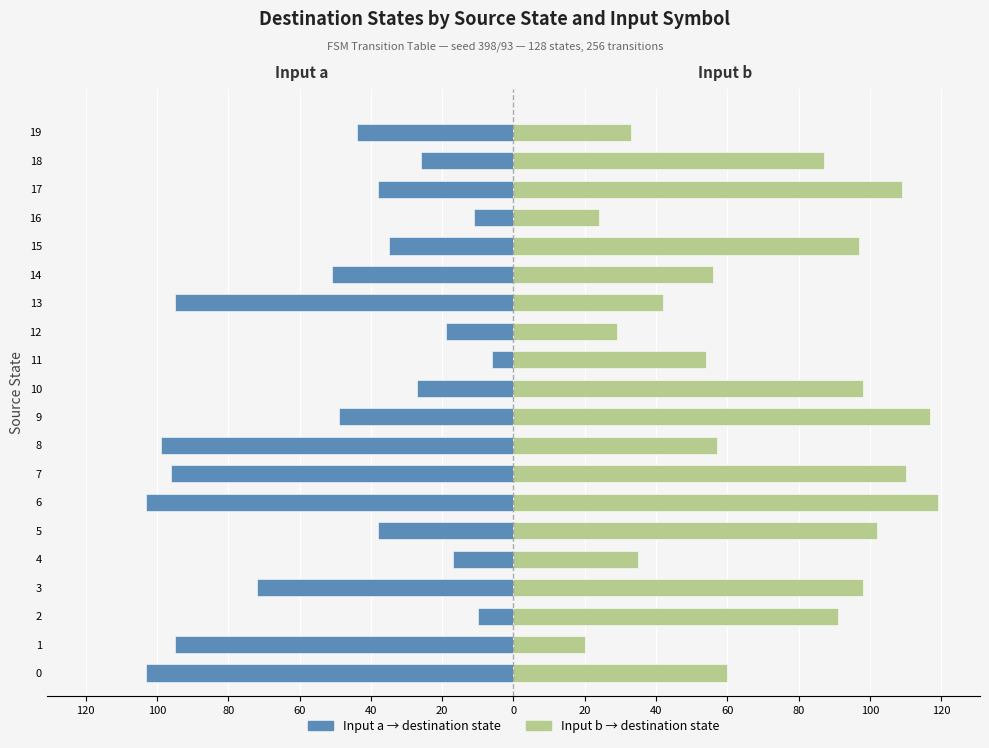

Read the Input b (destination state) value at 8.

57